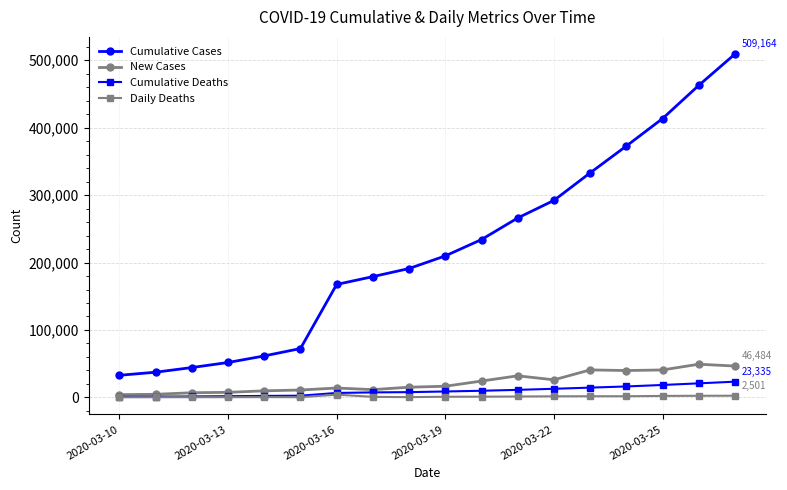

Does the chart display data point markers on the line(s)?

Yes